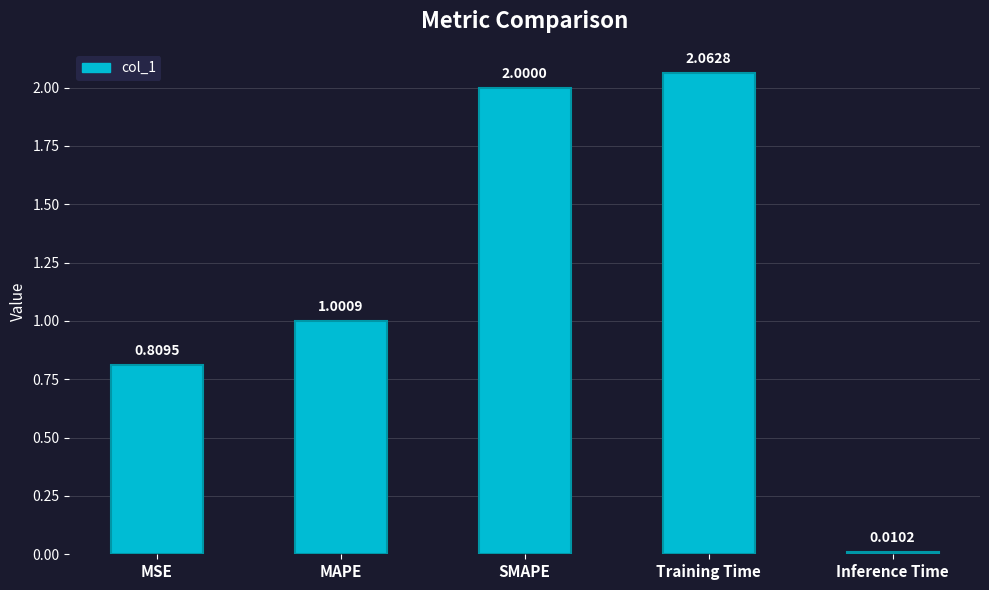

How many categories are shown in the chart?

5